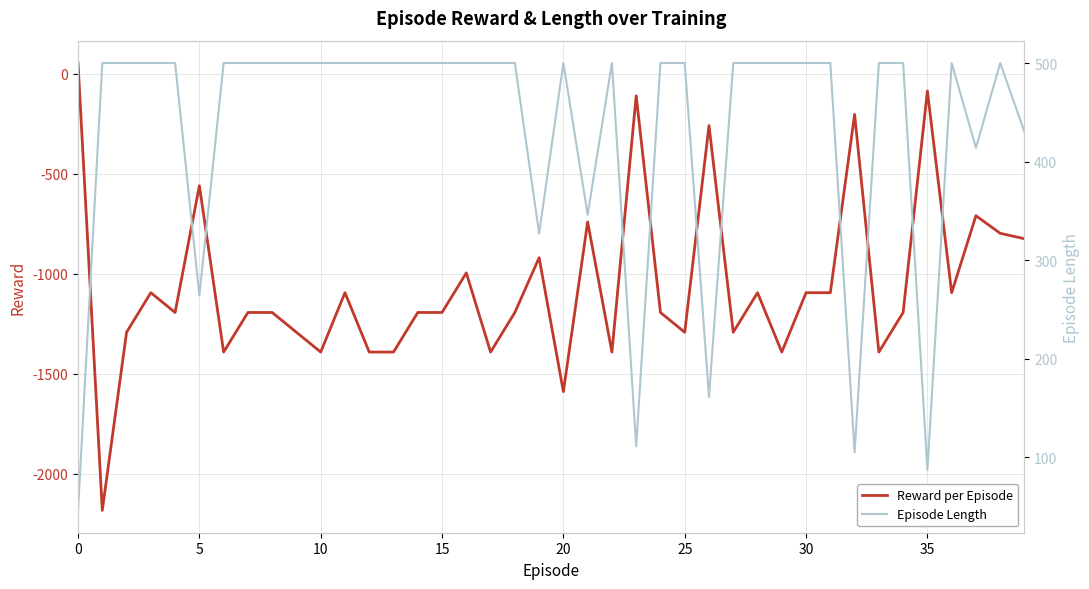

Is it true that Reward per Episode equals 54 at 0?

True